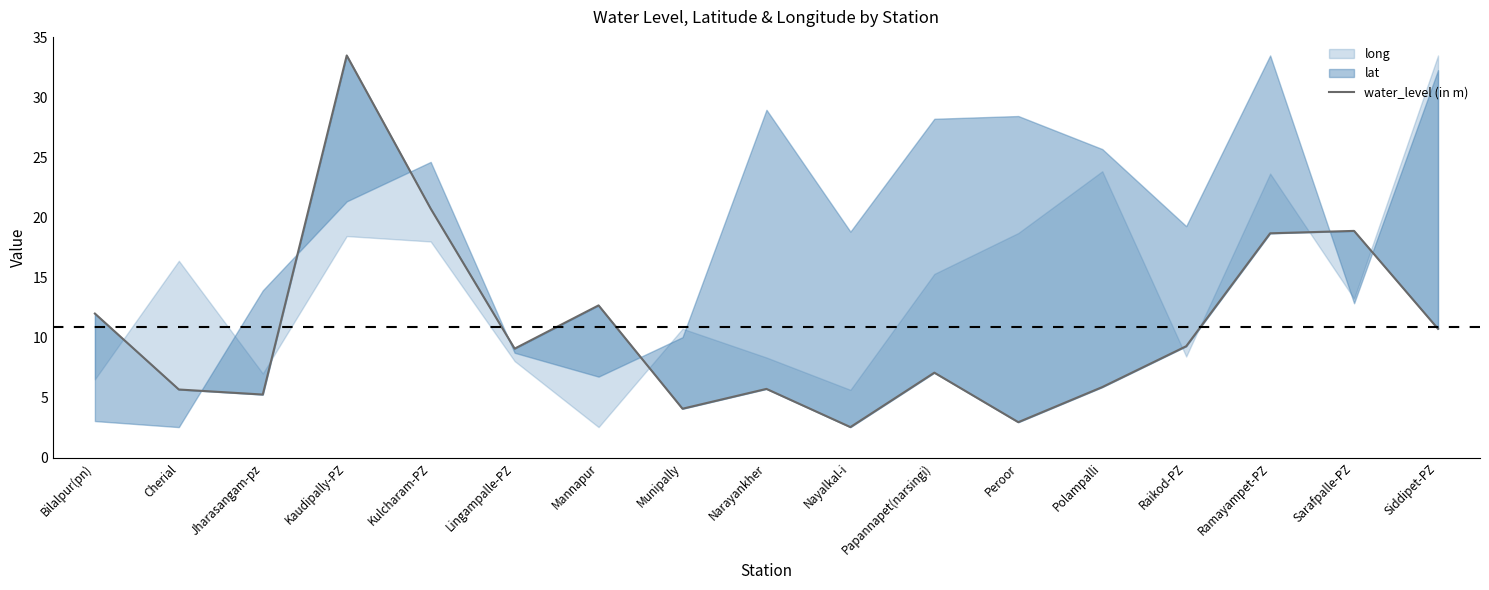

How many interior local peaks (higher than both neighbors) does the data have?

5